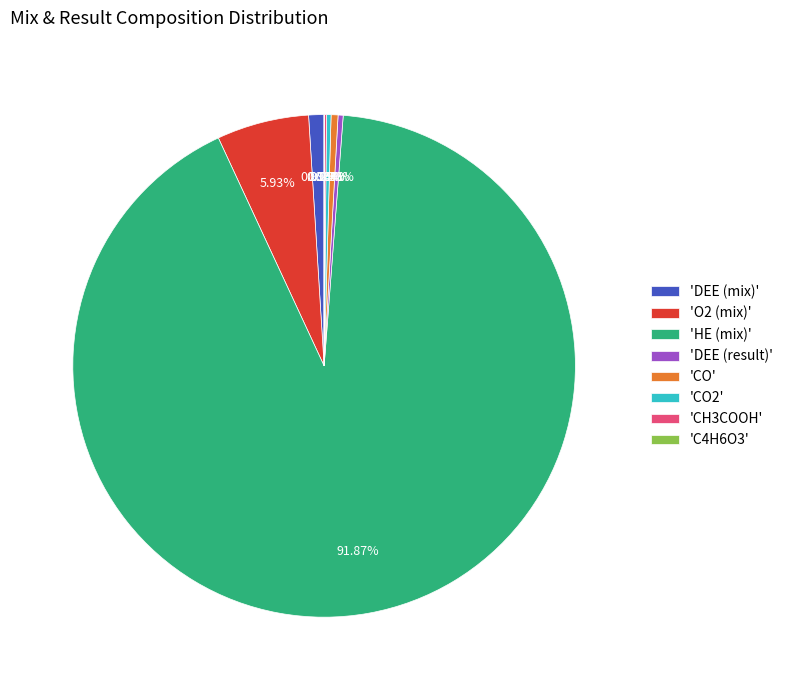

Does any single category account for the majority?

Yes